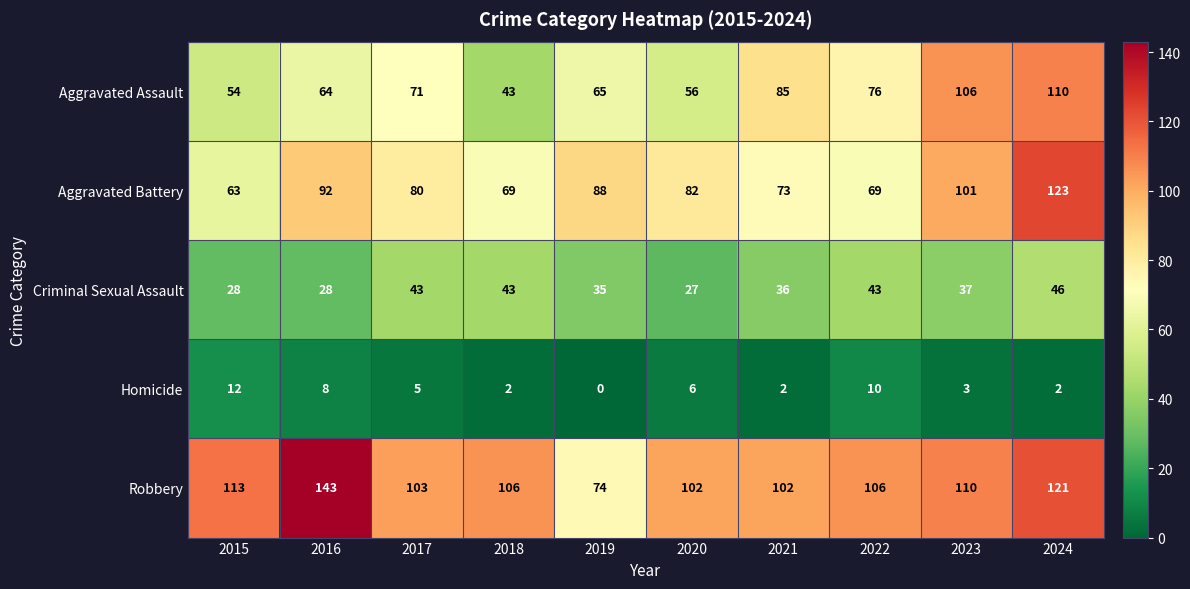

What is the difference between the highest and lowest values at 2018?

104